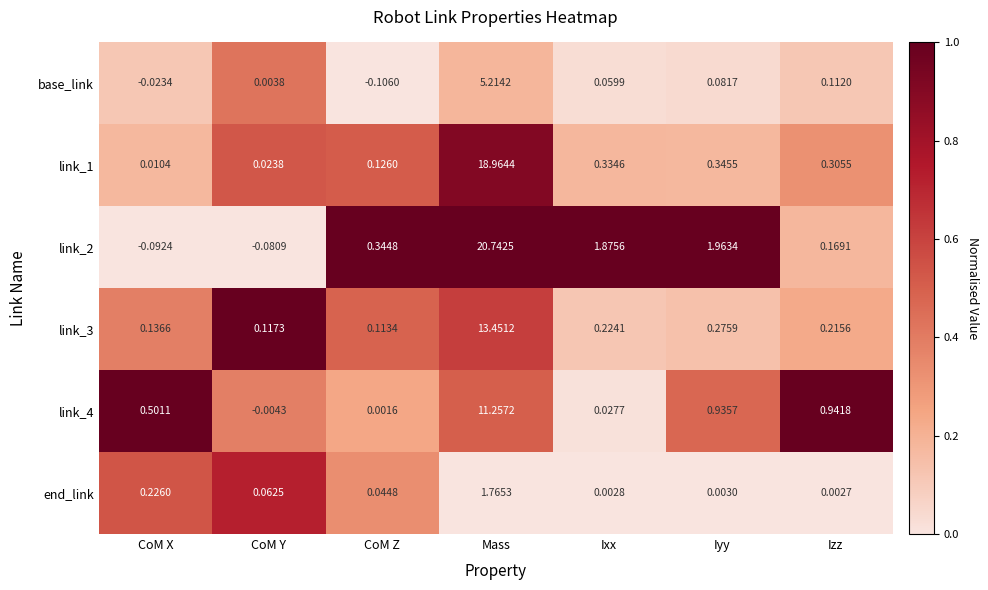

What is the total value across all series at Mass?

71.4